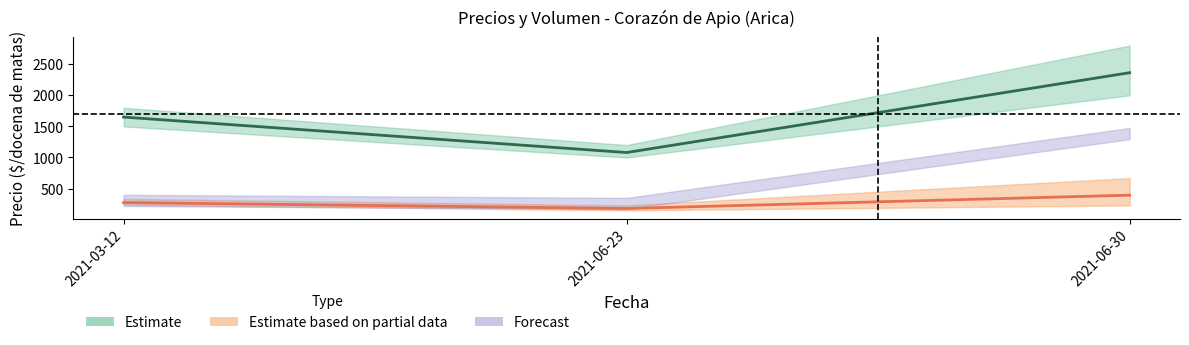

At how many categories does at least one series exceed 272?

3